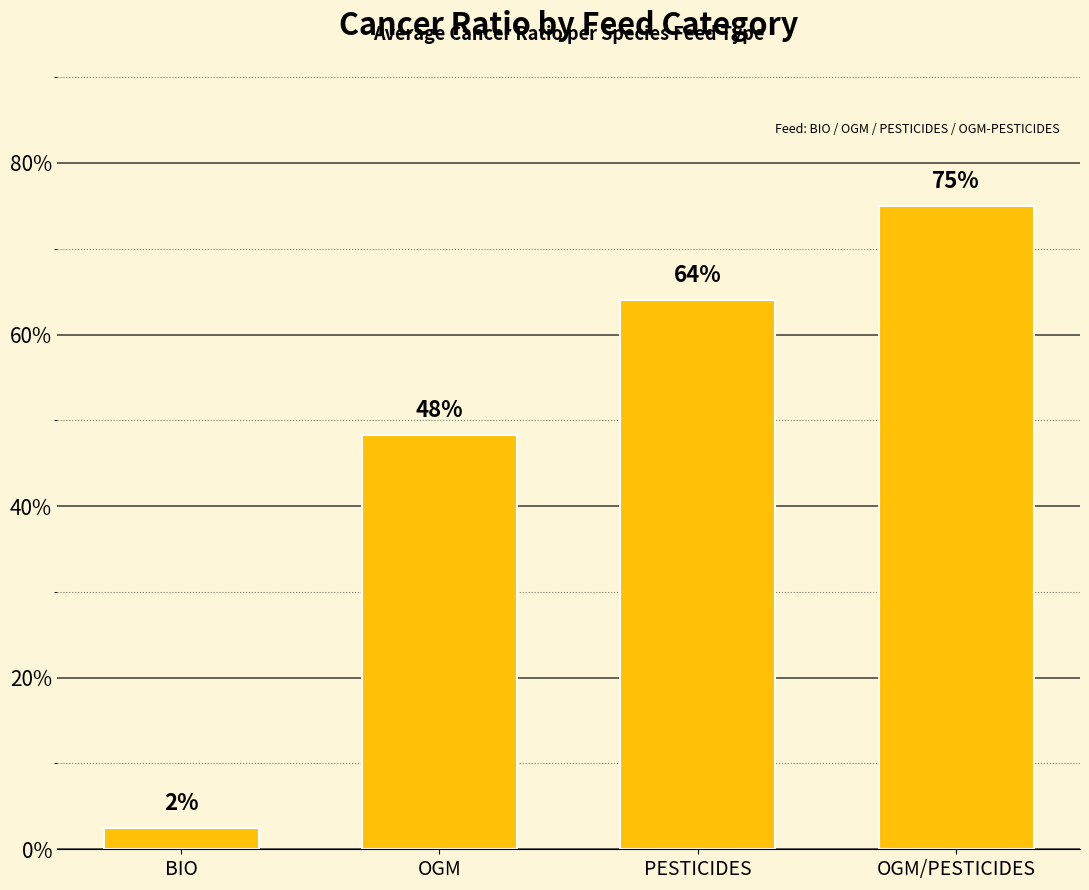

What is the label of the 3rd bar from the left?

PESTICIDES